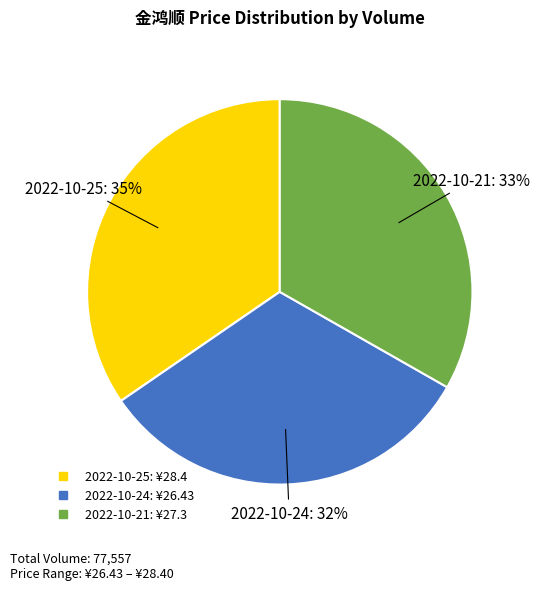

Does any single category account for the majority?

No